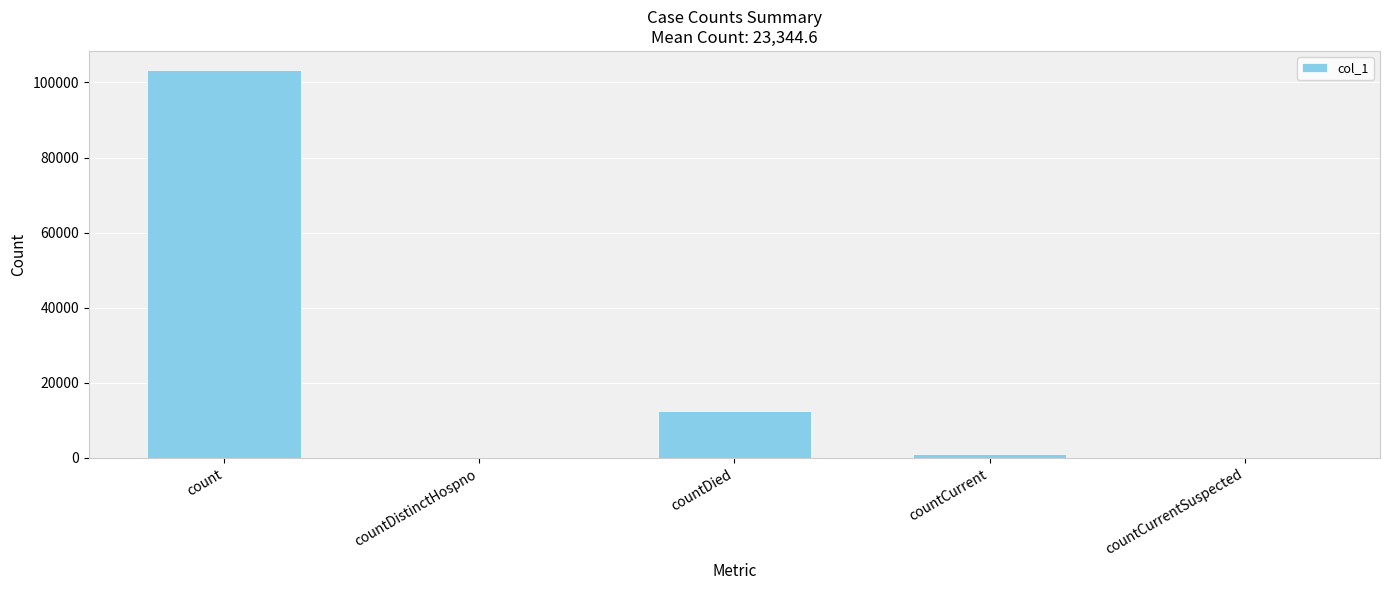

Where is the data nearest to the value 51620?

countDied